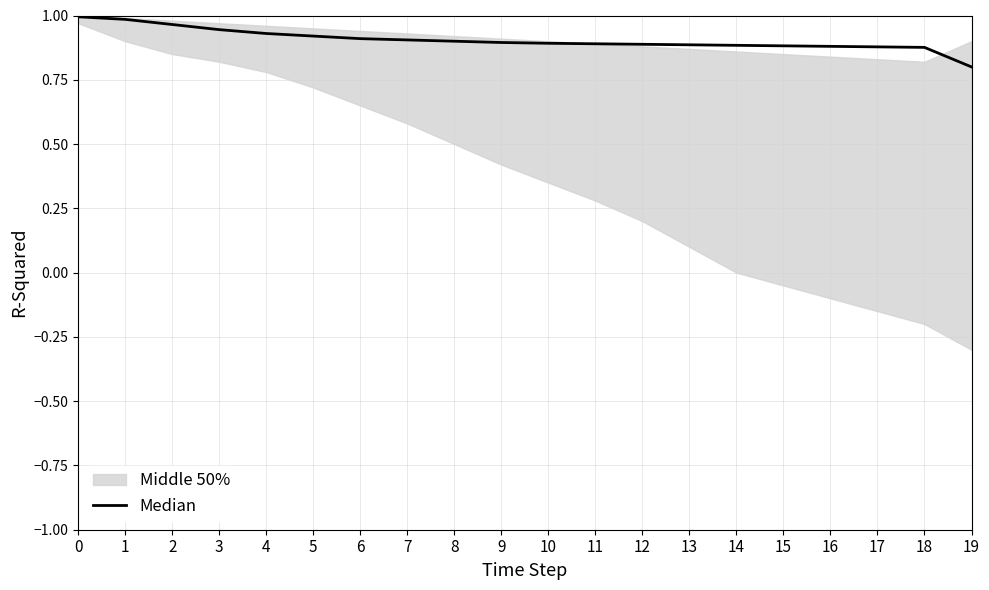

Where is the data nearest to the value 0?

19